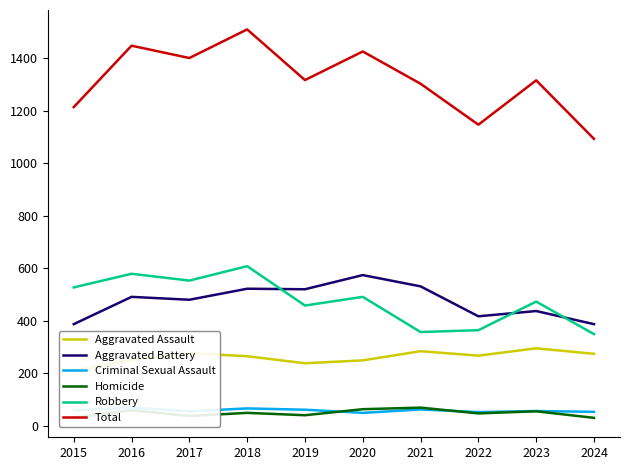

What is the average value of the Homicide series?

48